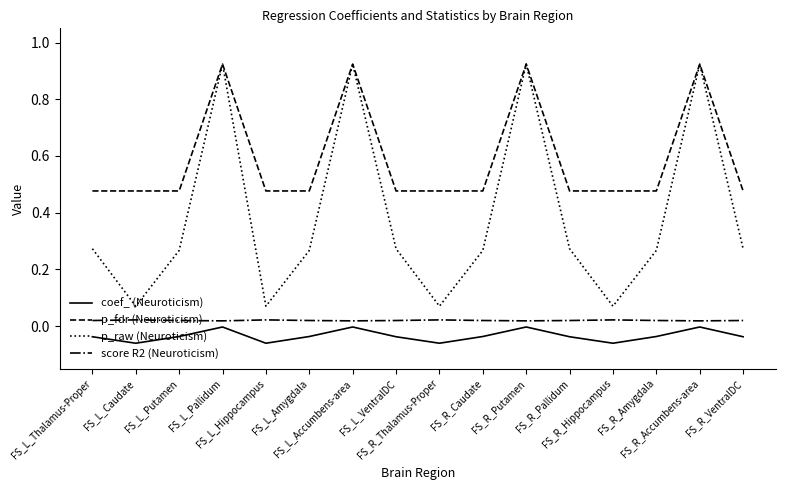

Which series has the largest total across all categories?

p_fdr (Neuroticism)